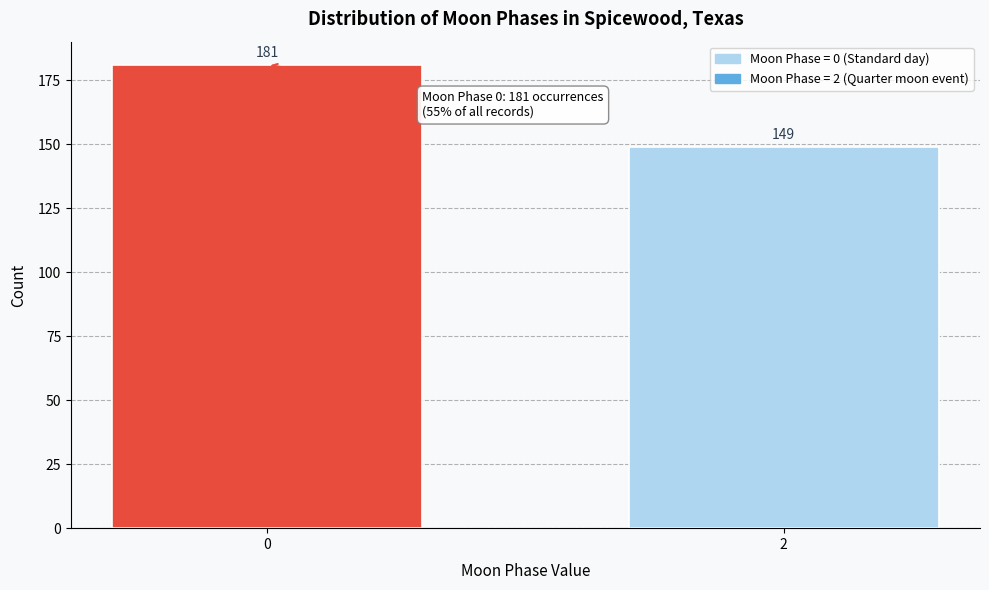

Reading right to left, list all the values displayed in this chart.

2=149	0=181